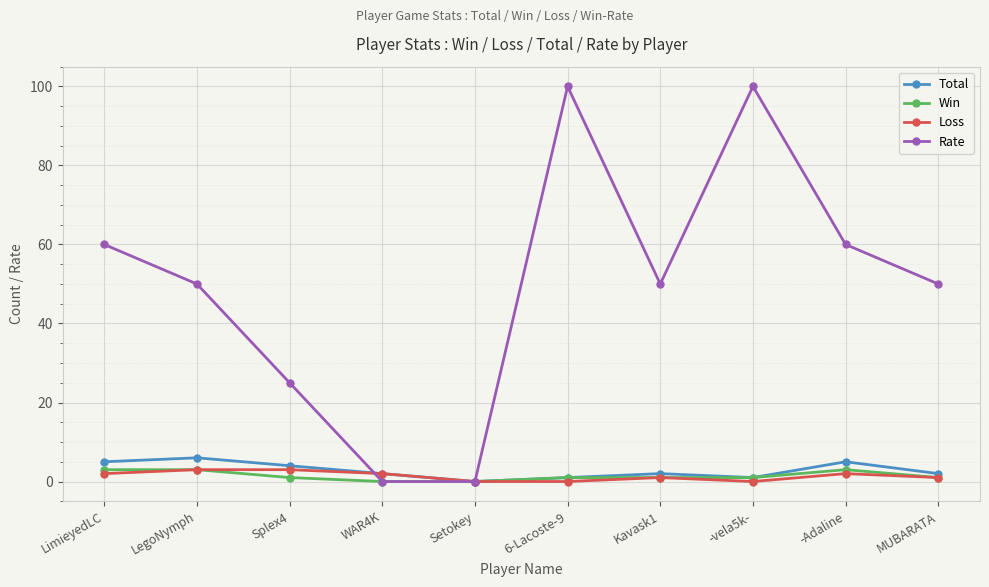

Reading left to right, extract all data points from this chart.

Total: LimieyedLC=5	LegoNymph=6	Splex4=4	WAR4K=2	Setokey=0	6-Lacoste-9=1	Kavask1=2	-vela5k-=1	-Adaline=5	MUBARATA=2
Win: LimieyedLC=3	LegoNymph=3	Splex4=1	WAR4K=0	Setokey=0	6-Lacoste-9=1	Kavask1=1	-vela5k-=1	-Adaline=3	MUBARATA=1
Loss: LimieyedLC=2	LegoNymph=3	Splex4=3	WAR4K=2	Setokey=0	6-Lacoste-9=0	Kavask1=1	-vela5k-=0	-Adaline=2	MUBARATA=1
Rate: LimieyedLC=60	LegoNymph=50	Splex4=25	WAR4K=0	Setokey=0	6-Lacoste-9=100	Kavask1=50	-vela5k-=100	-Adaline=60	MUBARATA=50